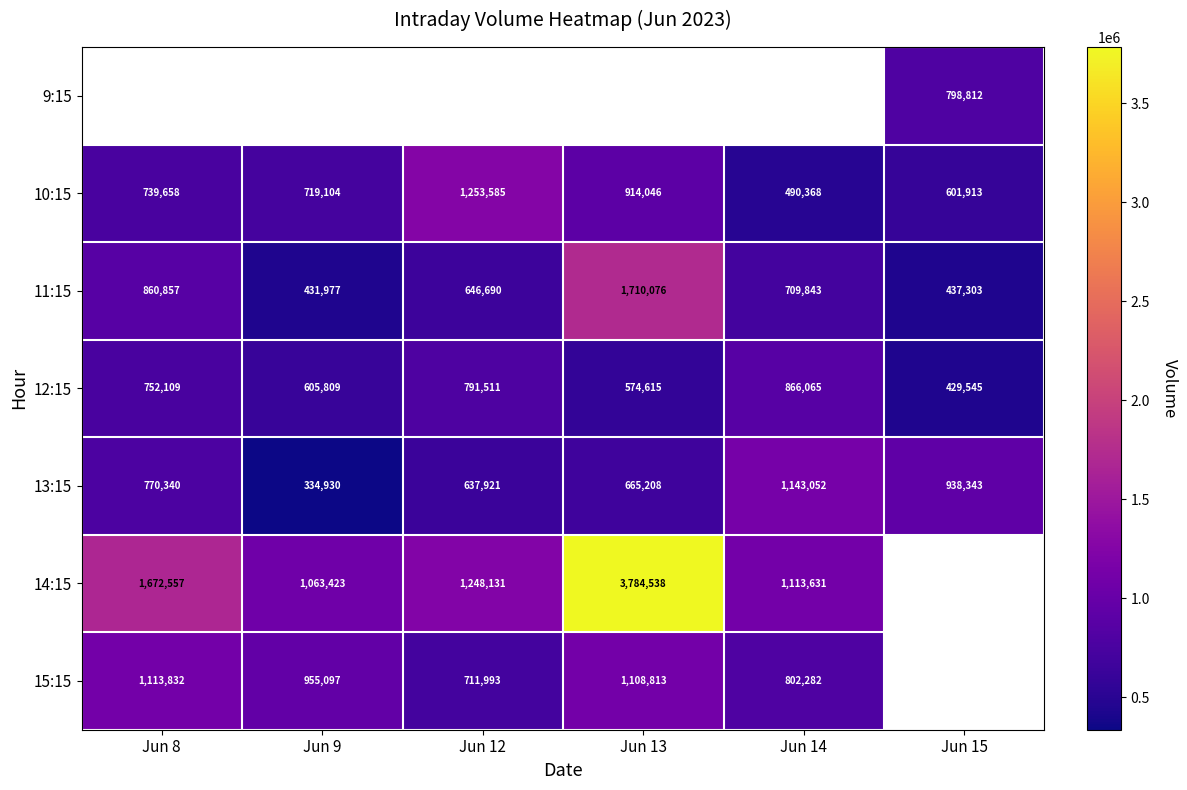

Count the number of data series in this chart.

7